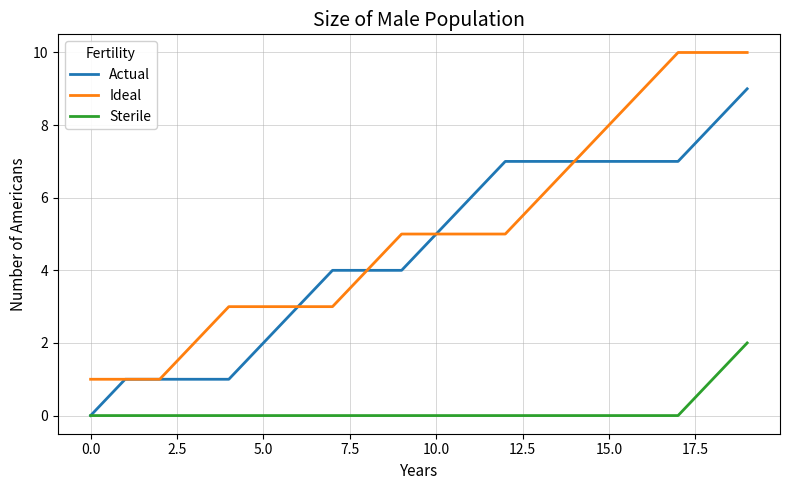

What is the greatest value displayed?

10